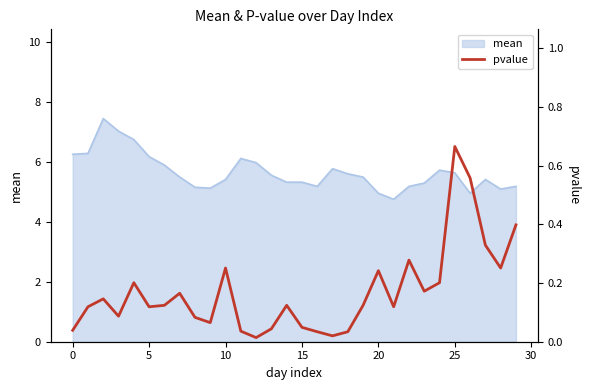

The value of mean at 25 is 9.2. True or false?

False